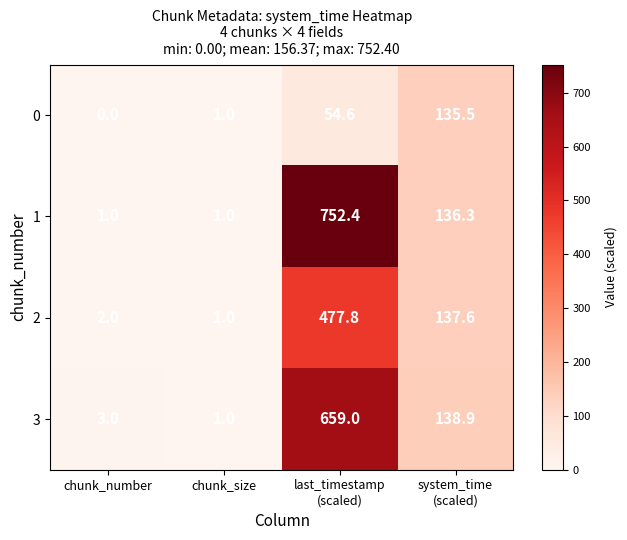

At how many categories does at least one series exceed 557?

1